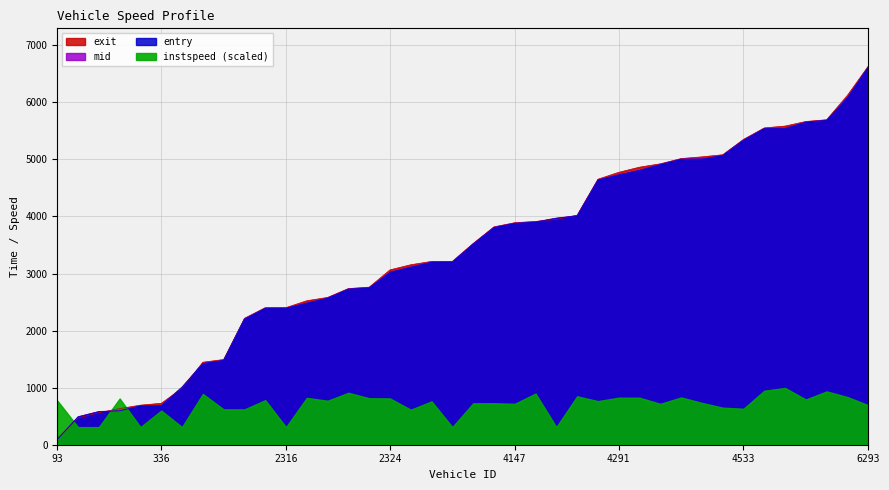

Where does the mid series first go above 3520?

2526